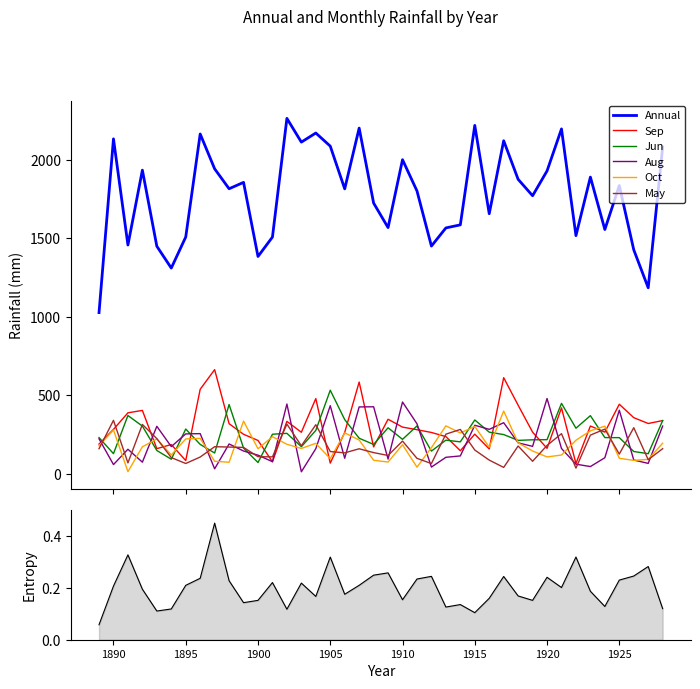

What is the difference between the maximum and second lowest values in the Oct series?

357.6